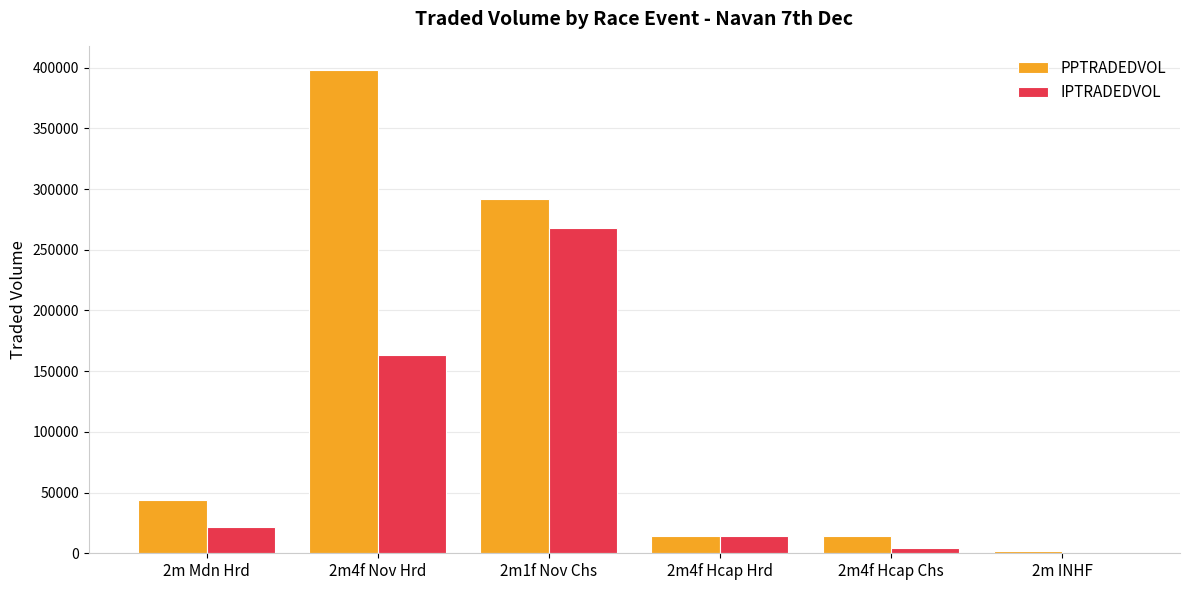

The value of PPTRADEDVOL at 2m1f Nov Chs is 291758.3. True or false?

True